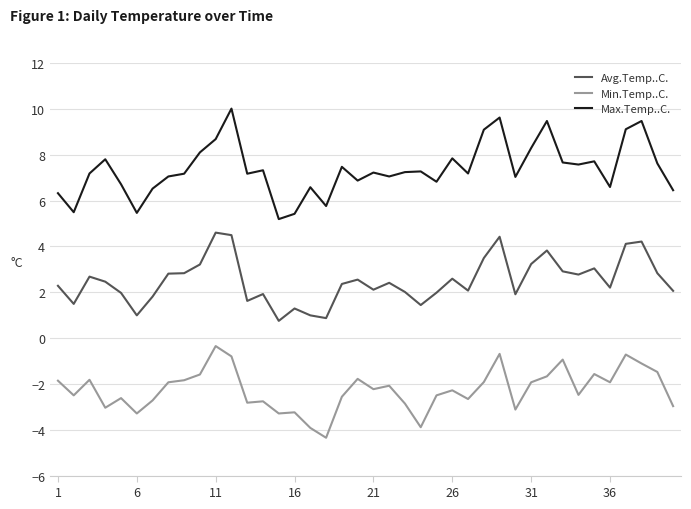

Which series has the widest spread of values?

Max.Temp..C.